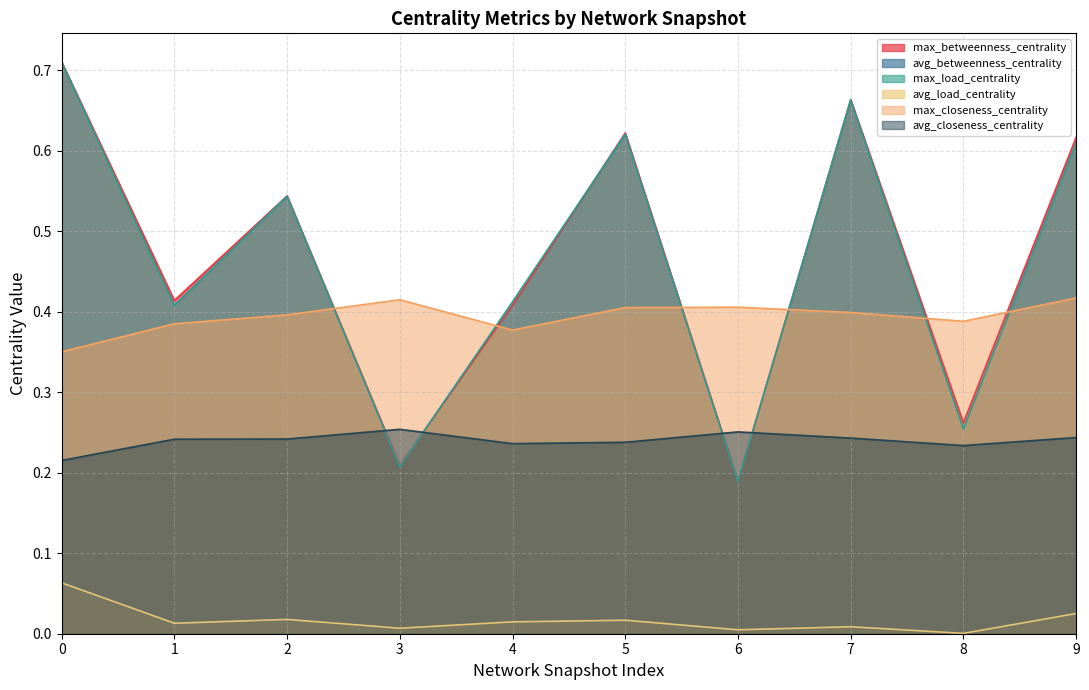

Reading right to left, extract all data points from this chart.

max_betweenness_centrality: 0.6	0.3	0.7	0.2	0.6	0.4	0.2	0.5	0.4	0.7
avg_betweenness_centrality: 0.0	0.0	0.0	0.0	0.0	0.0	0.0	0.0	0.0	0.1
max_load_centrality: 0.6	0.3	0.7	0.2	0.6	0.4	0.2	0.5	0.4	0.7
avg_load_centrality: 0.0	0.0	0.0	0.0	0.0	0.0	0.0	0.0	0.0	0.1
max_closeness_centrality: 0.4	0.4	0.4	0.4	0.4	0.4	0.4	0.4	0.4	0.4
avg_closeness_centrality: 0.2	0.2	0.2	0.3	0.2	0.2	0.3	0.2	0.2	0.2